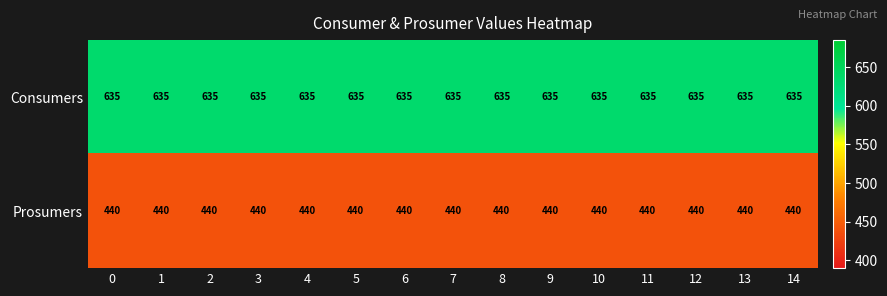

The Consumers series shows 945 at 4. True or false?

False